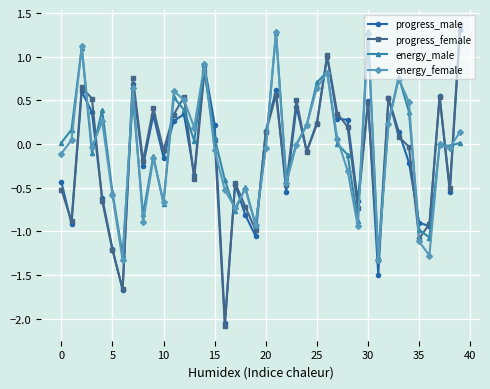

What is the value of the energy_male point at the 4th from the left?

-0.1